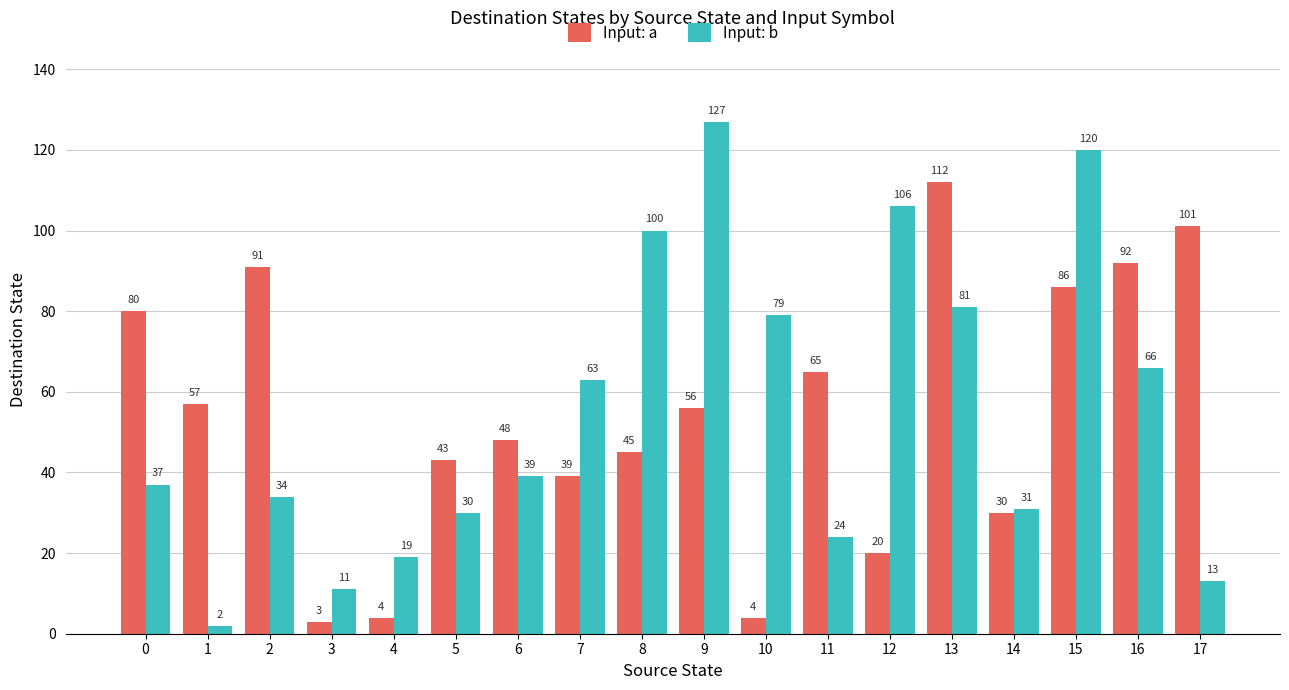

List the series in order of their overall mean, lowest first.

Input: a, Input: b